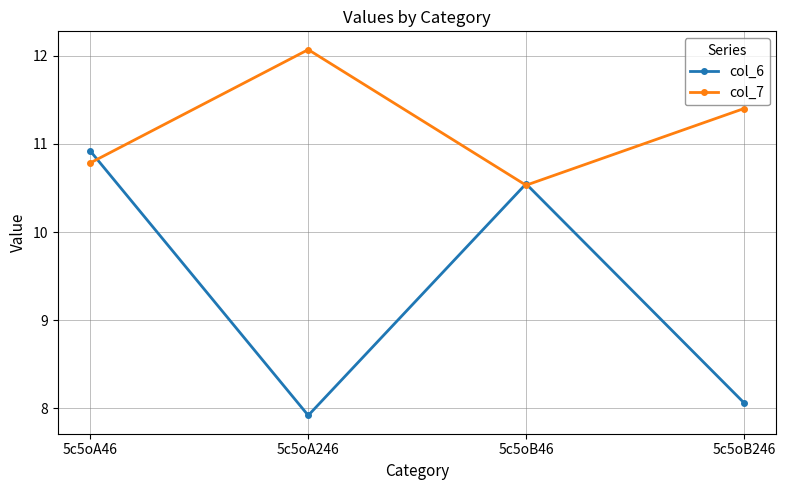

The value of col_6 at 5c5oB46 is 18.9. True or false?

False